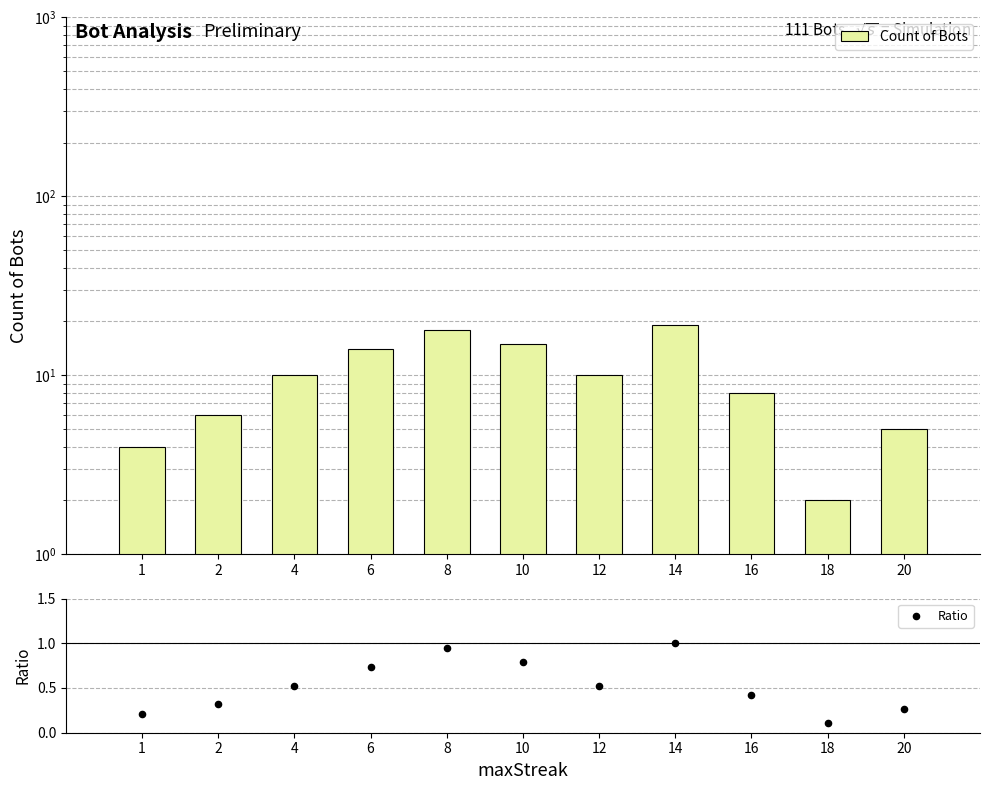

What is the total value across all series at 1?

4.2